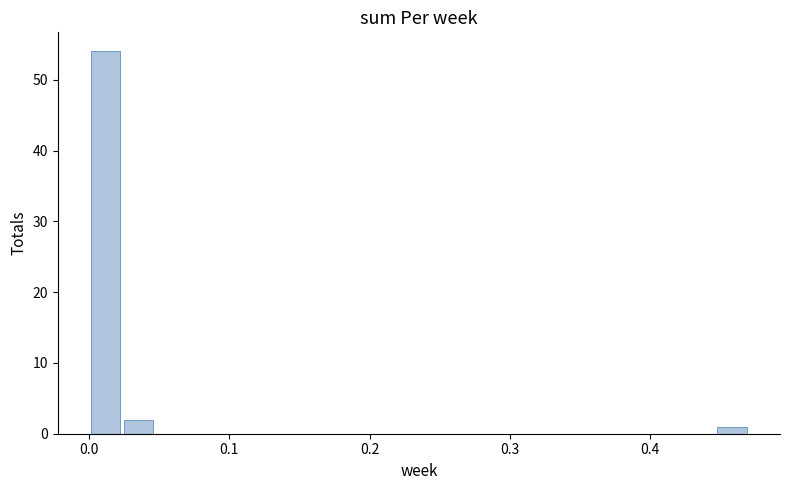

Around what value on the x-axis is the tallest bar? Give the approximate position of its centre, as read against the axis.

0.01